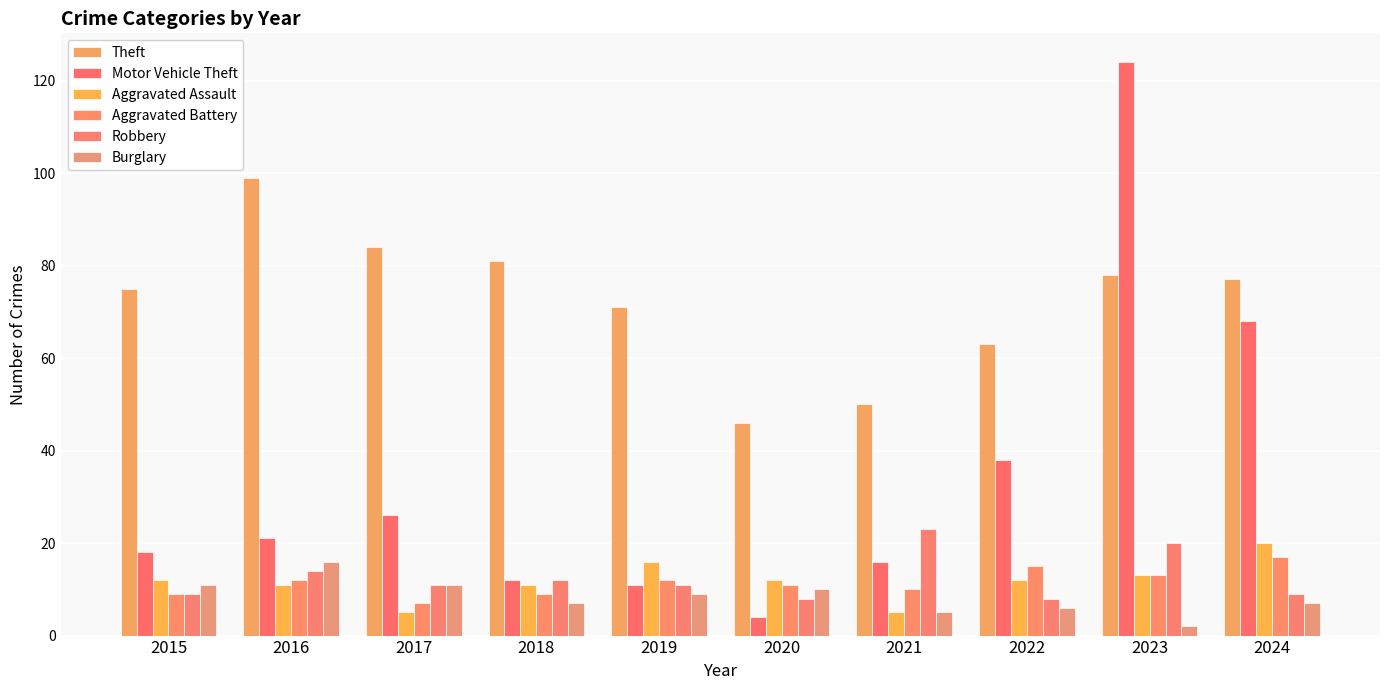

Reading left to right, transcribe all the data shown in this chart.

Theft: 2015=75	2016=99	2017=84	2018=81	2019=71	2020=46	2021=50	2022=63	2023=78	2024=77
Motor Vehicle Theft: 2015=18	2016=21	2017=26	2018=12	2019=11	2020=4	2021=16	2022=38	2023=124	2024=68
Aggravated Assault: 2015=12	2016=11	2017=5	2018=11	2019=16	2020=12	2021=5	2022=12	2023=13	2024=20
Aggravated Battery: 2015=9	2016=12	2017=7	2018=9	2019=12	2020=11	2021=10	2022=15	2023=13	2024=17
Robbery: 2015=9	2016=14	2017=11	2018=12	2019=11	2020=8	2021=23	2022=8	2023=20	2024=9
Burglary: 2015=11	2016=16	2017=11	2018=7	2019=9	2020=10	2021=5	2022=6	2023=2	2024=7